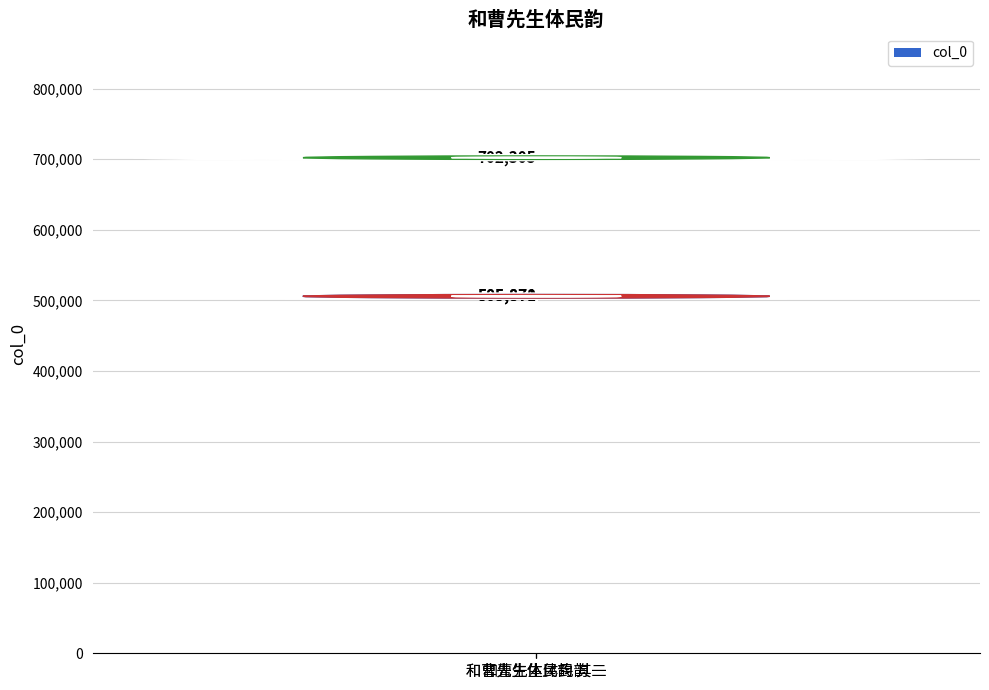

What is the label of the 1st bar from the left?

和曹先生体民韵 其一